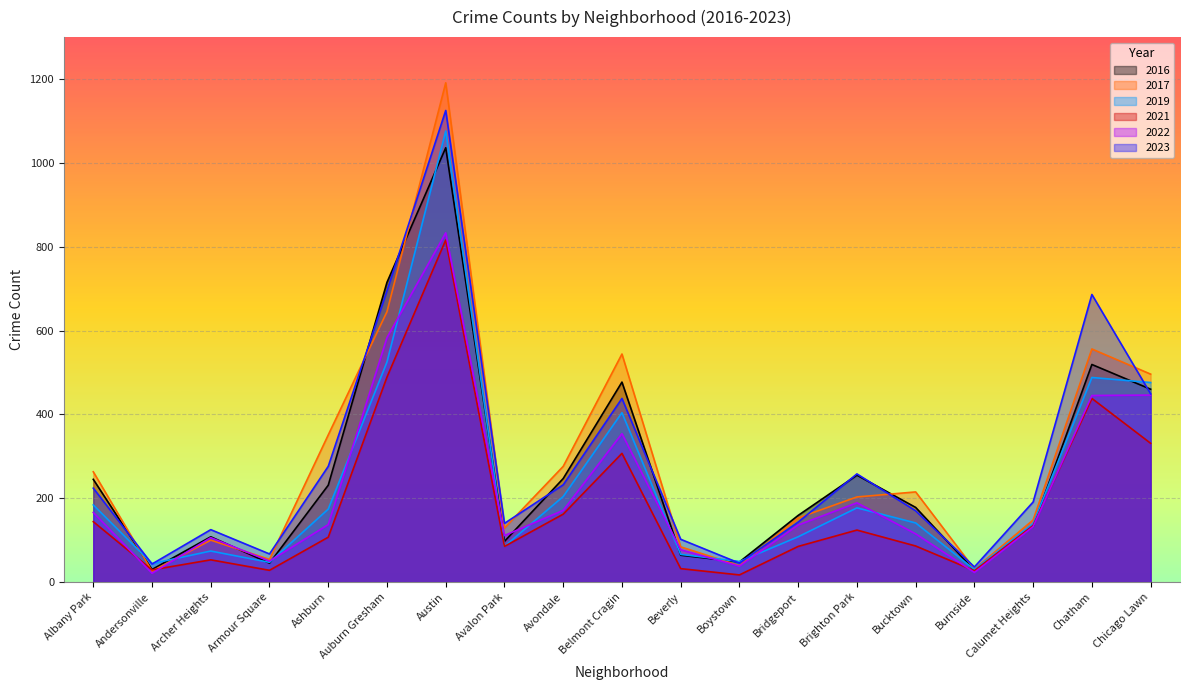

At how many categories does at least one series exceed 1077?

1